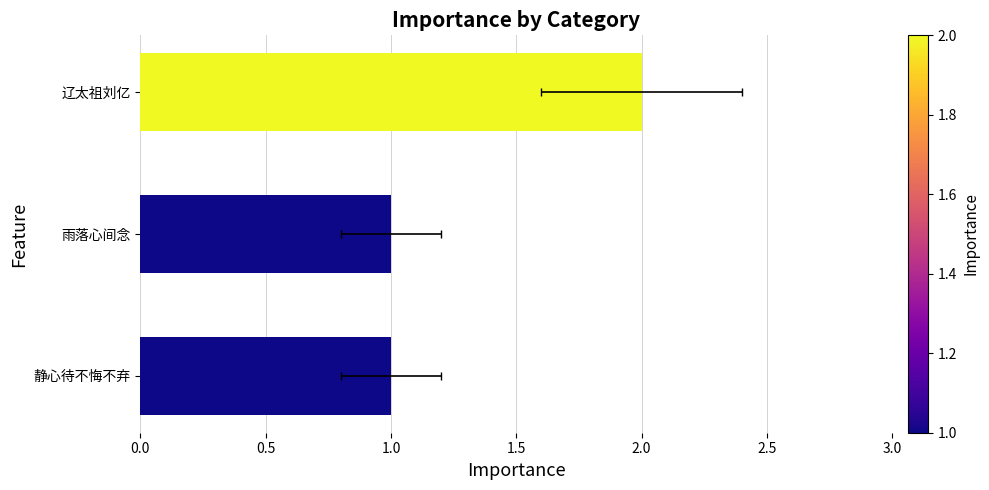

Does the chart contain stacked bars?

No